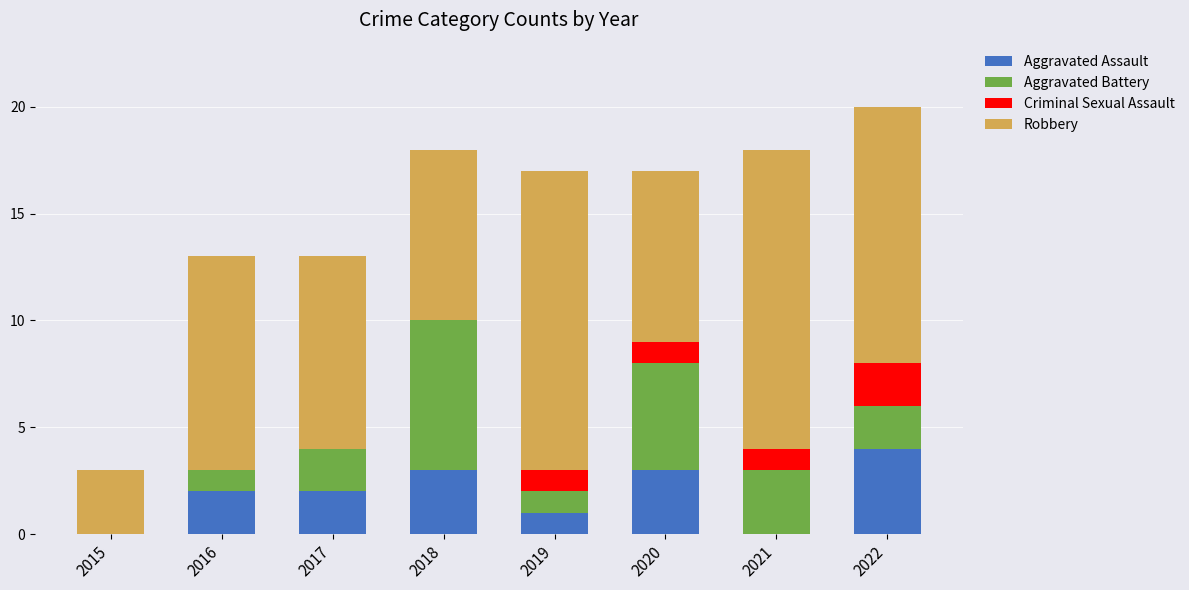

What is the highest value of the Aggravated Assault series?

4